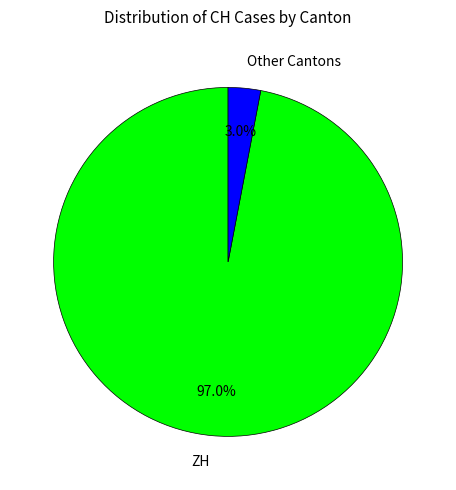

Is the sum of Other Cantons and ZH greater than half?

Yes